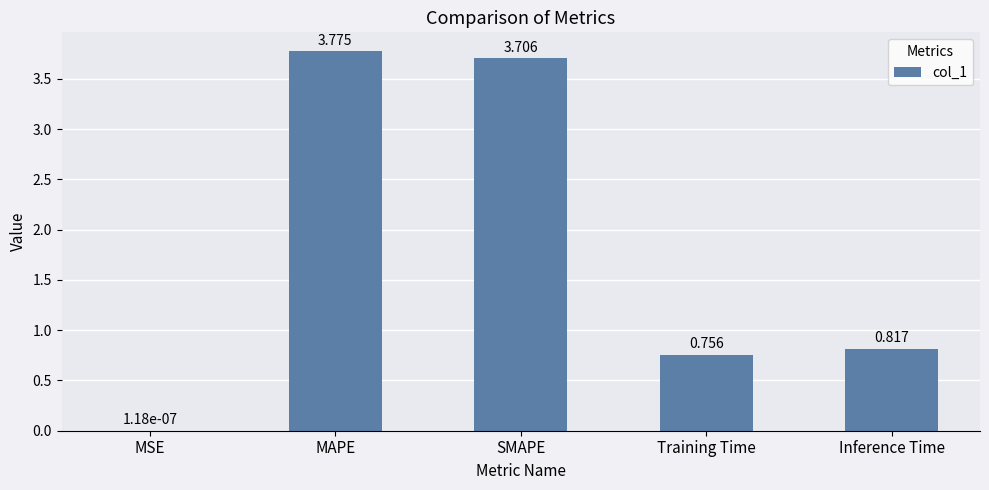

Which category has the highest value across all series?

MAPE